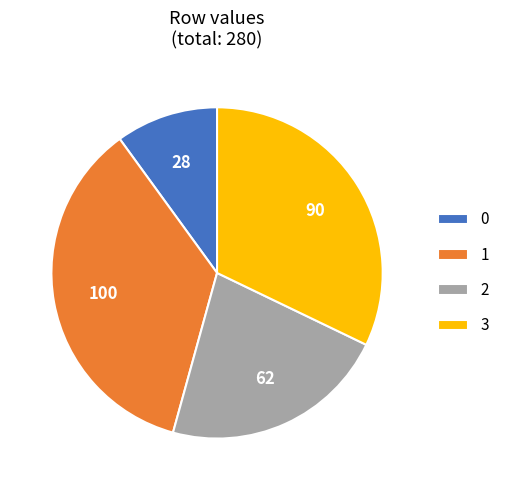

The 0 slice represents 10% of the pie. True or false?

True